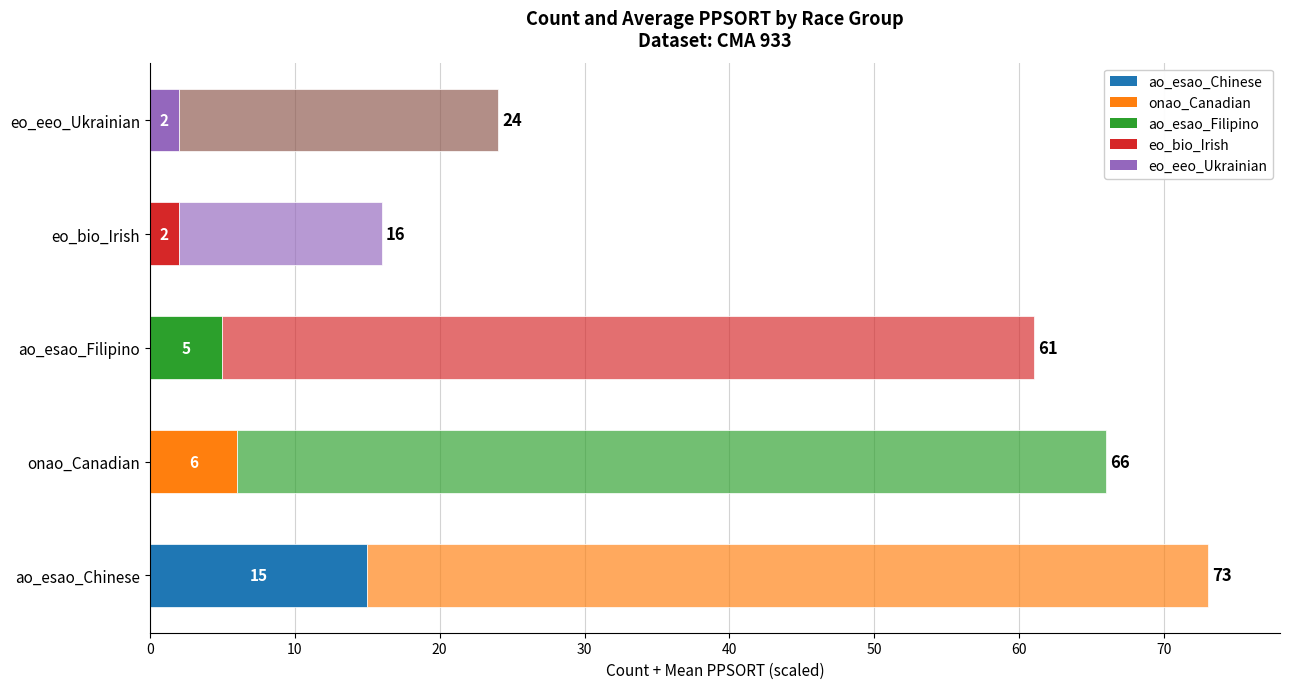

Count the number of categories in the chart.

5